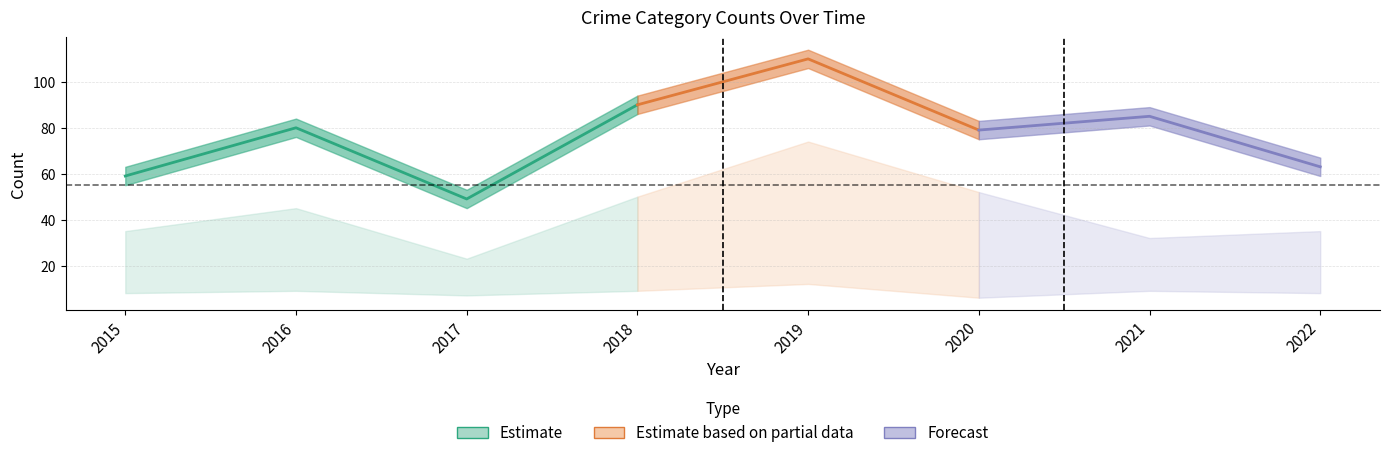

The Total series shows 53 at 2016. True or false?

False